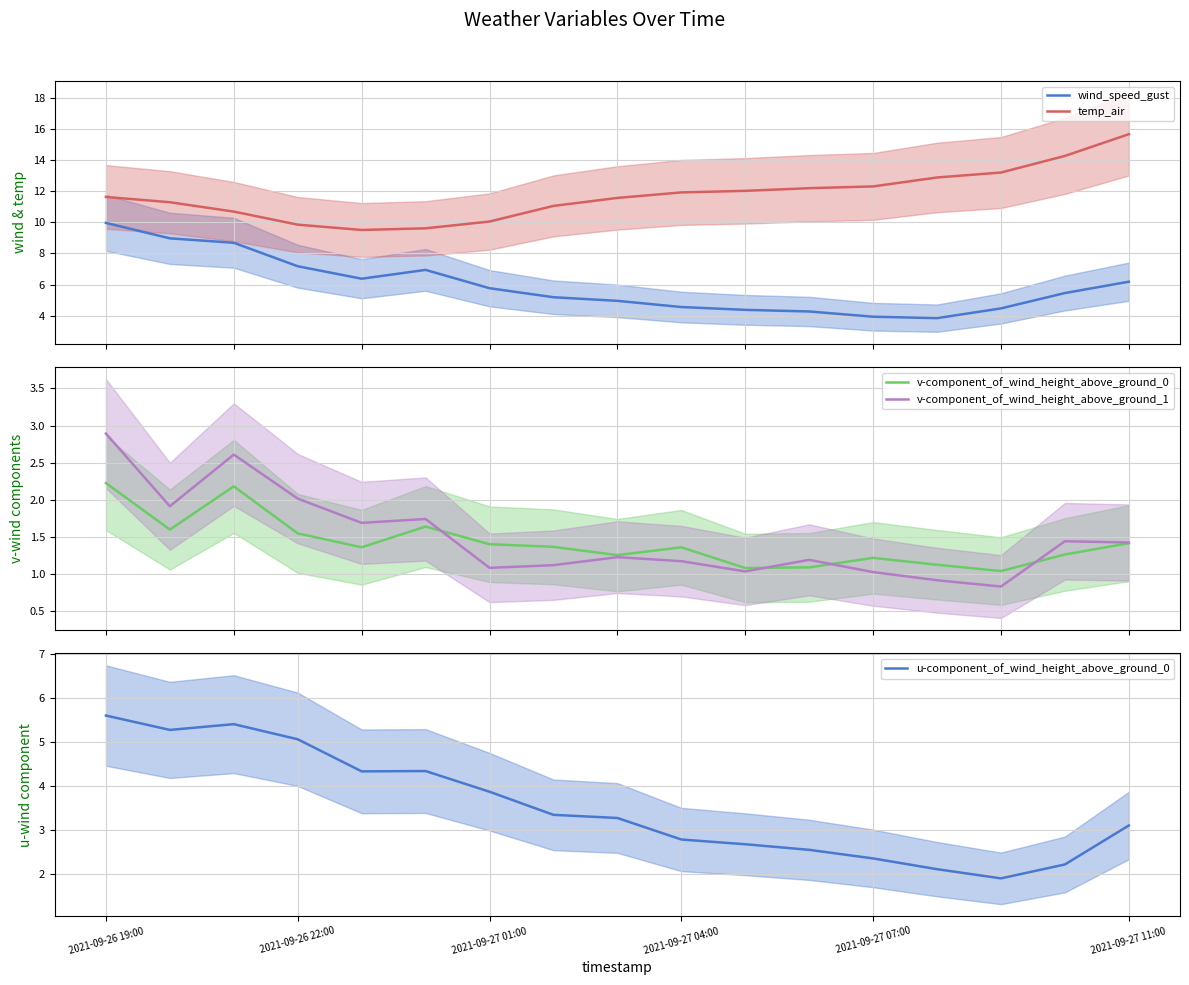

True or false: temp_air and wind_speed_gust cross at least once.

False